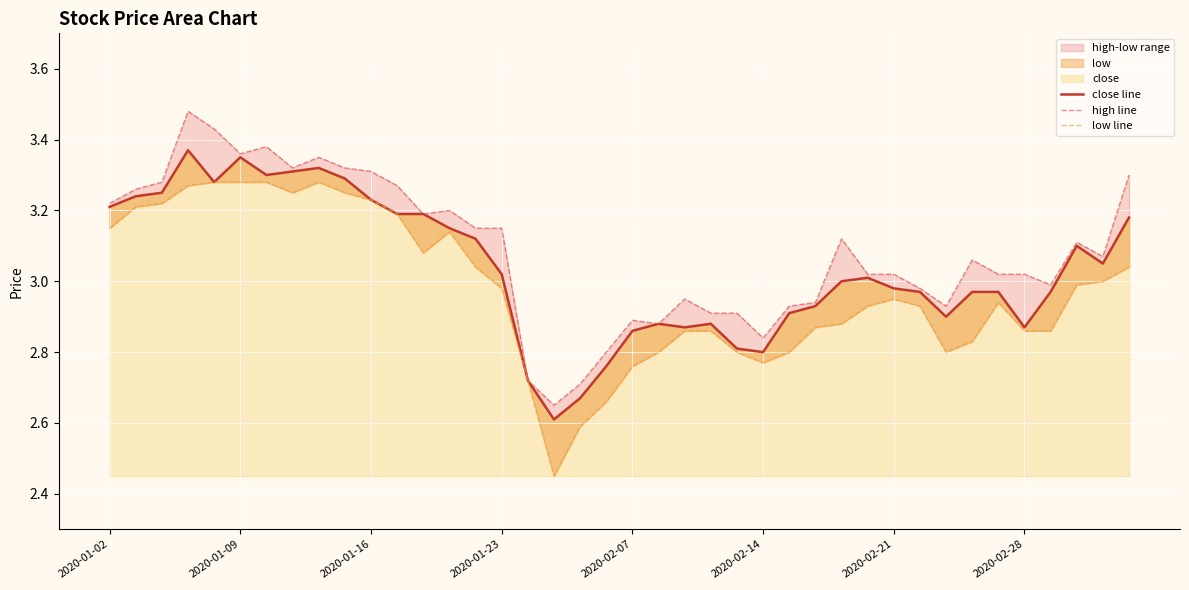

Does the chart display data point markers on the line(s)?

No